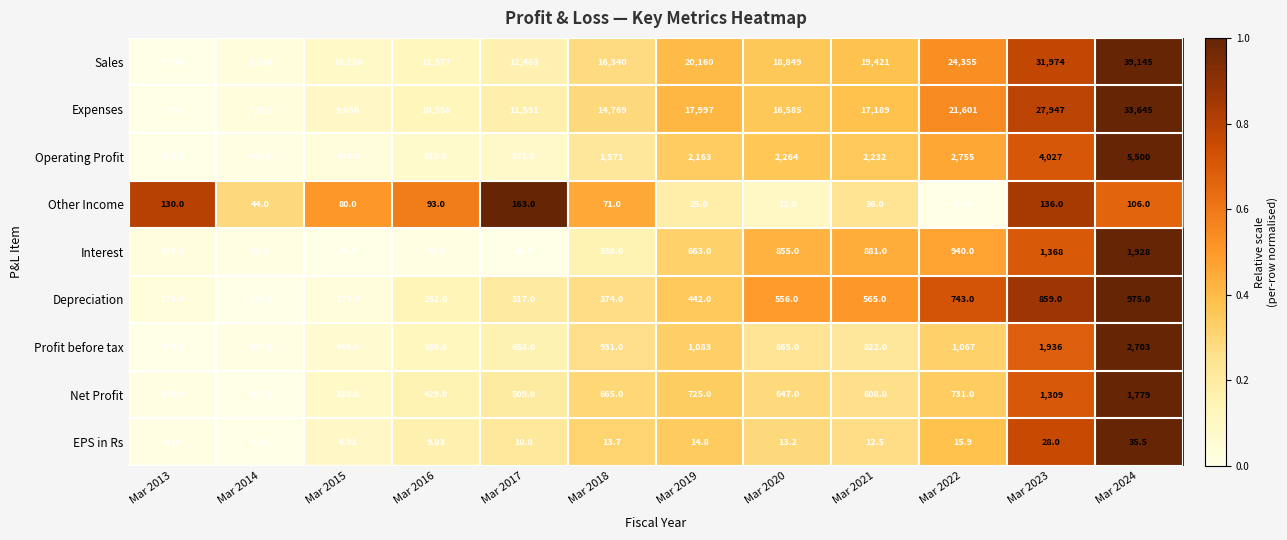

Which series has the largest total across all categories?

Sales